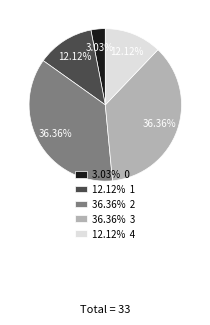

Is the sum of 36.36% 2 and 3.03% 0 greater than half?

No